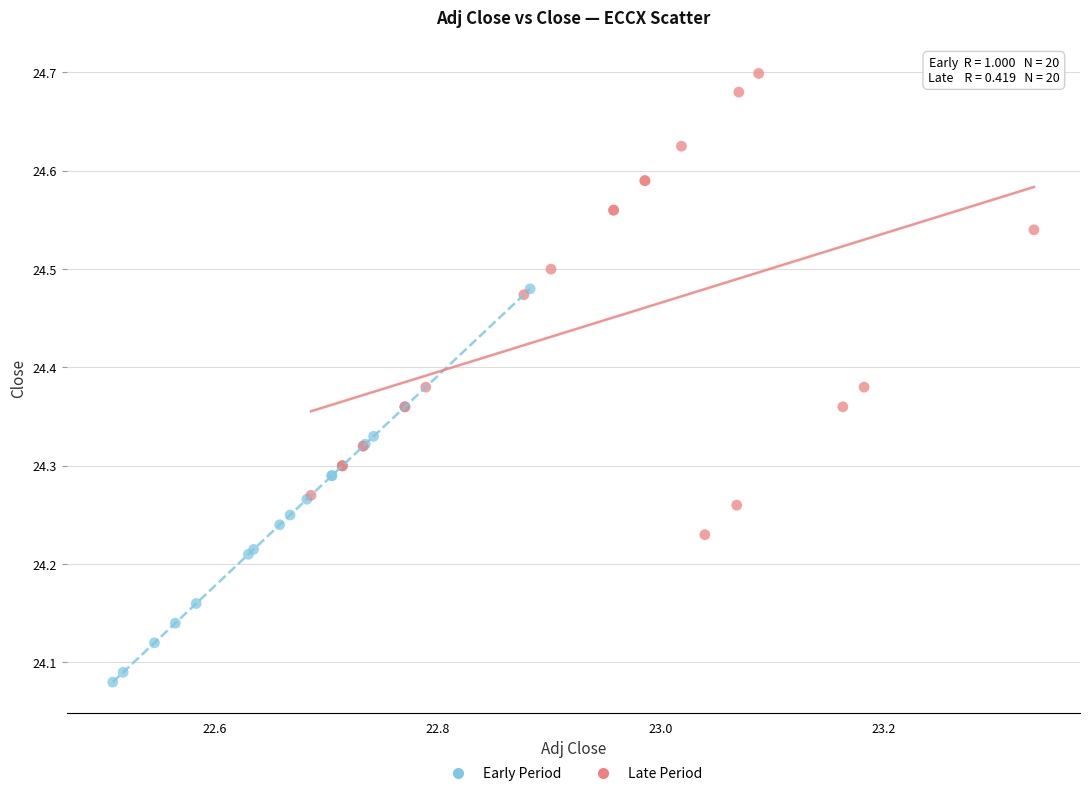

Which series reaches the maximum Y coordinate?

Late Period